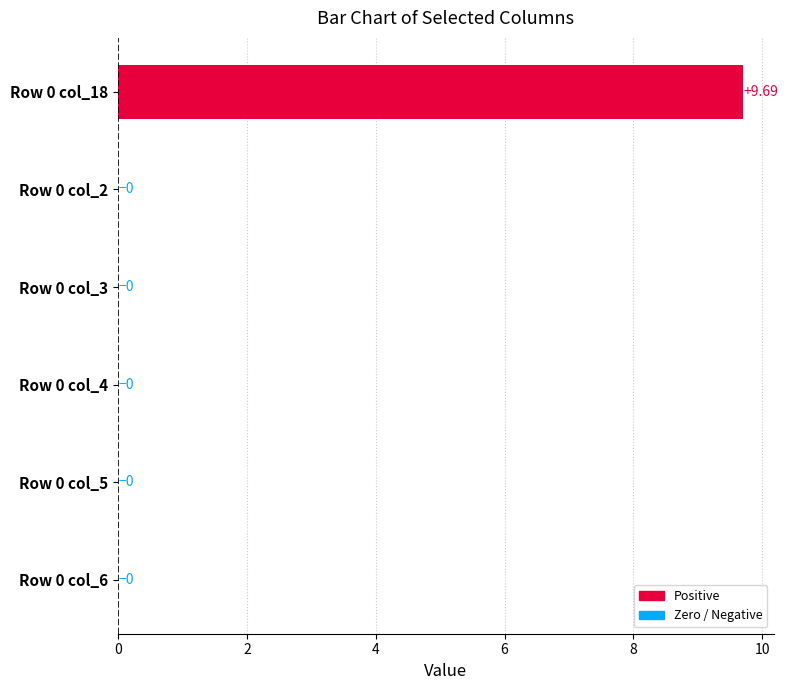

Which has a higher value, Row 0 col_2 or Row 0 col_18?

Row 0 col_18